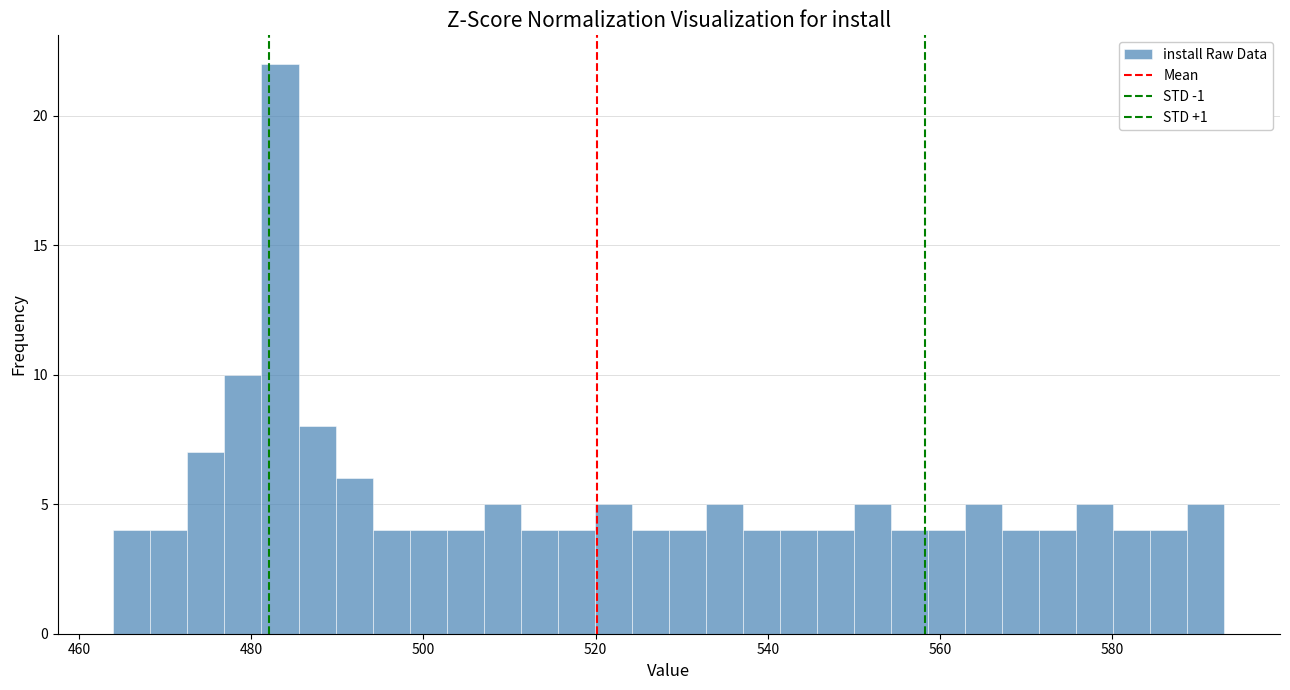

Around what value on the x-axis is the tallest bar? Give the approximate position of its centre, as read against the axis.

484